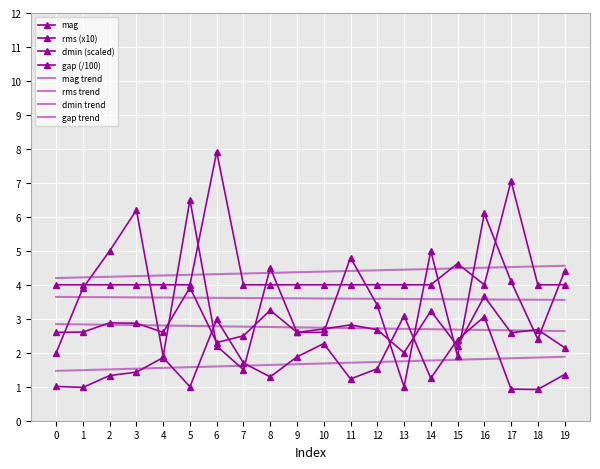

What is the difference between the highest and lowest values at 2?

3.7